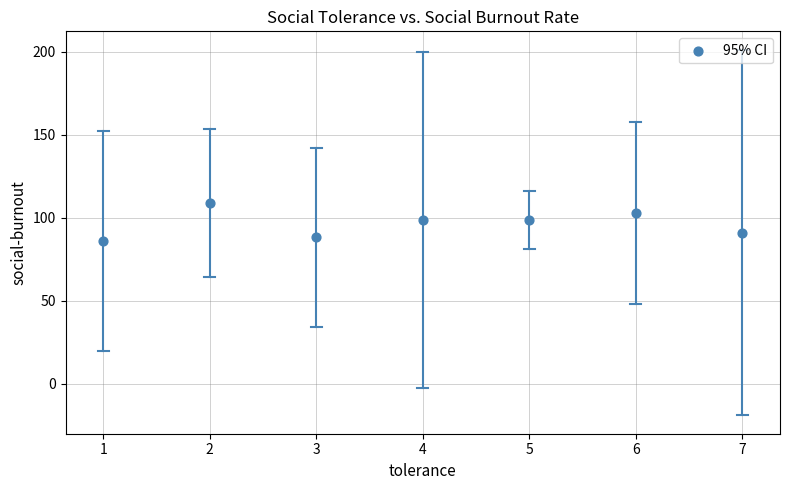

What is the range of Y values (max minus min)?

23.0